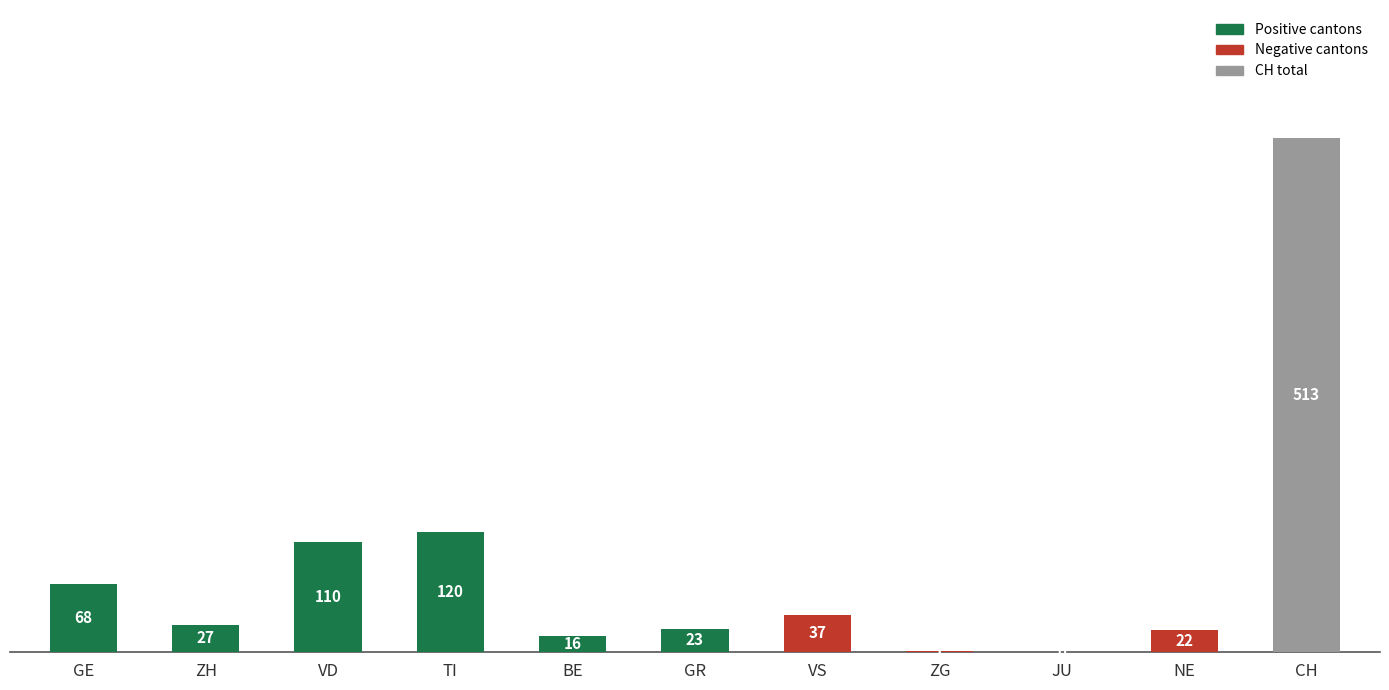

What is the change in value from TI to JU?

-120